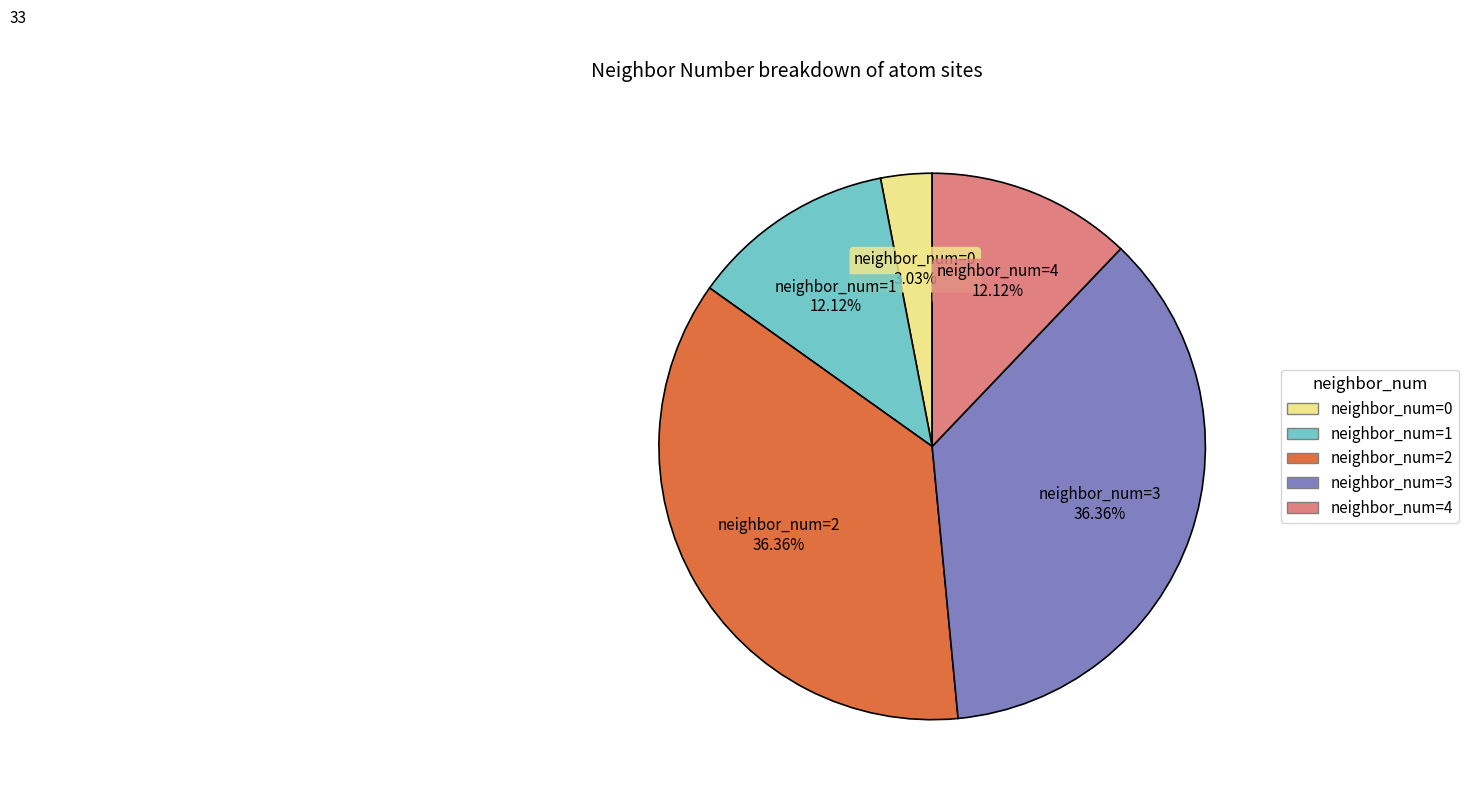

Is there a majority slice in this chart?

No